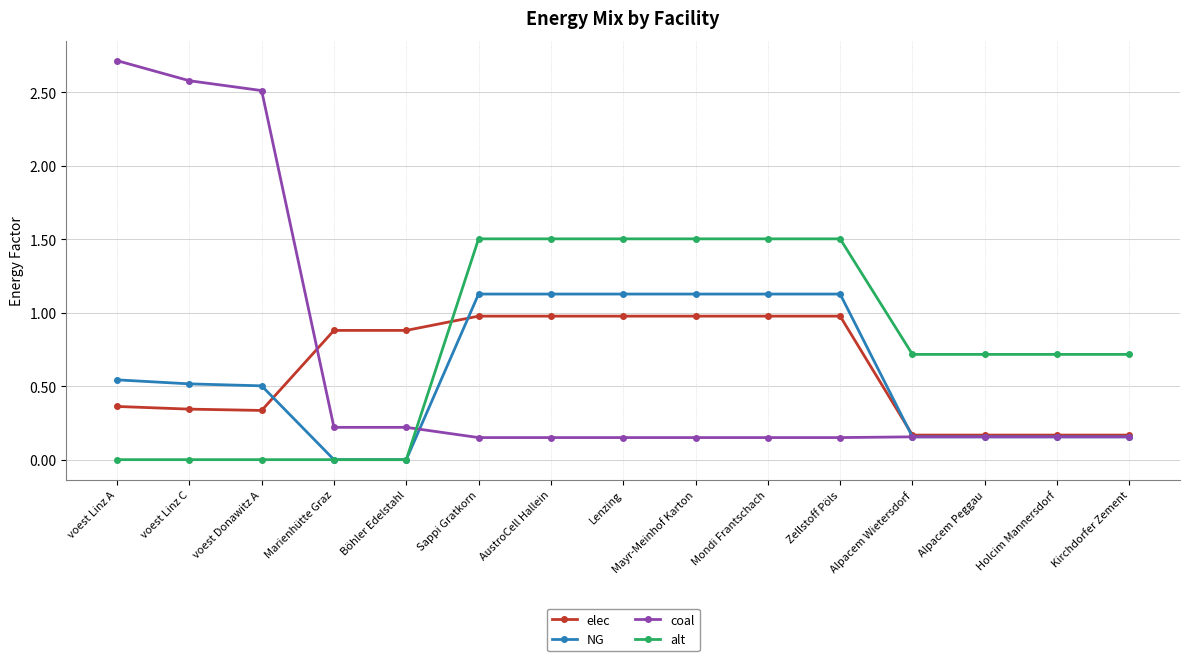

What is the value of the elec point at the 8th from the left?

1.0